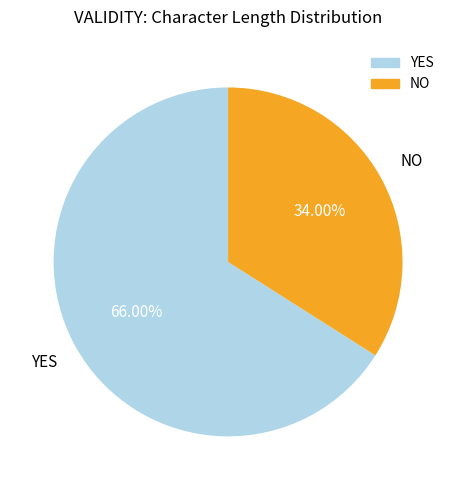

Is there any slice that represents more than half of the pie?

Yes